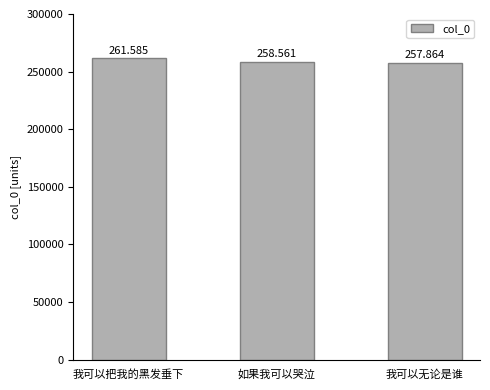

List the labels in order of value, smallest first.

我可以无论是谁, 如果我可以哭泣, 我可以把我的黑发垂下